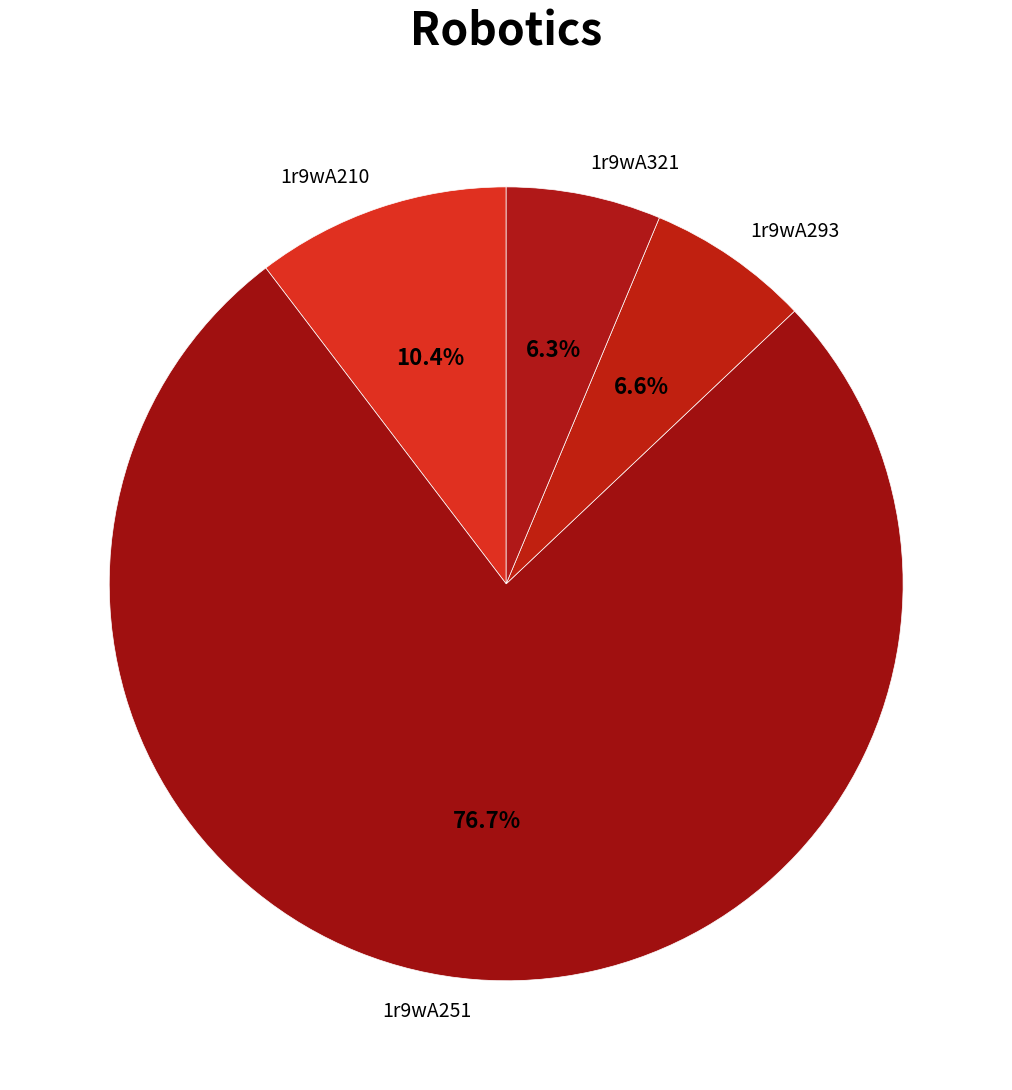

To the nearest percent, what is the combined percentage of 1r9wA210 and 1r9wA251?

87%